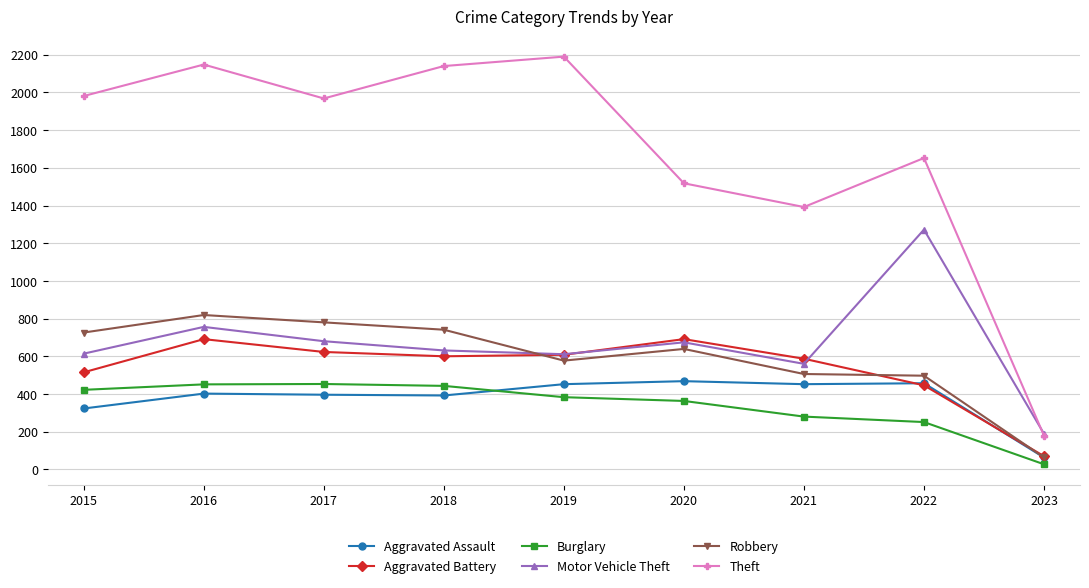

What is the value of the Burglary point at the 3rd from the left?

453